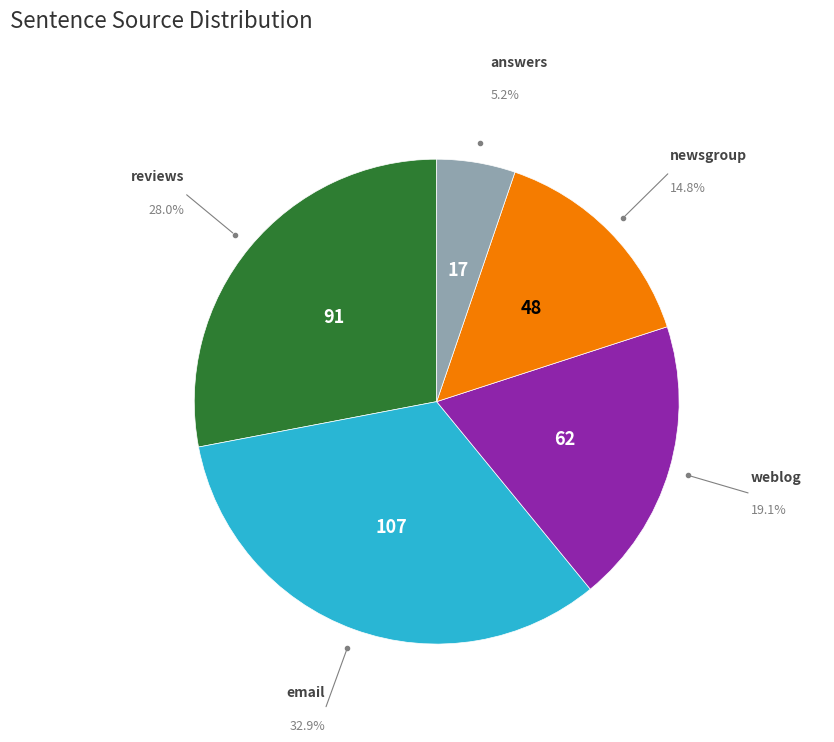

Is there a majority slice in this chart?

No